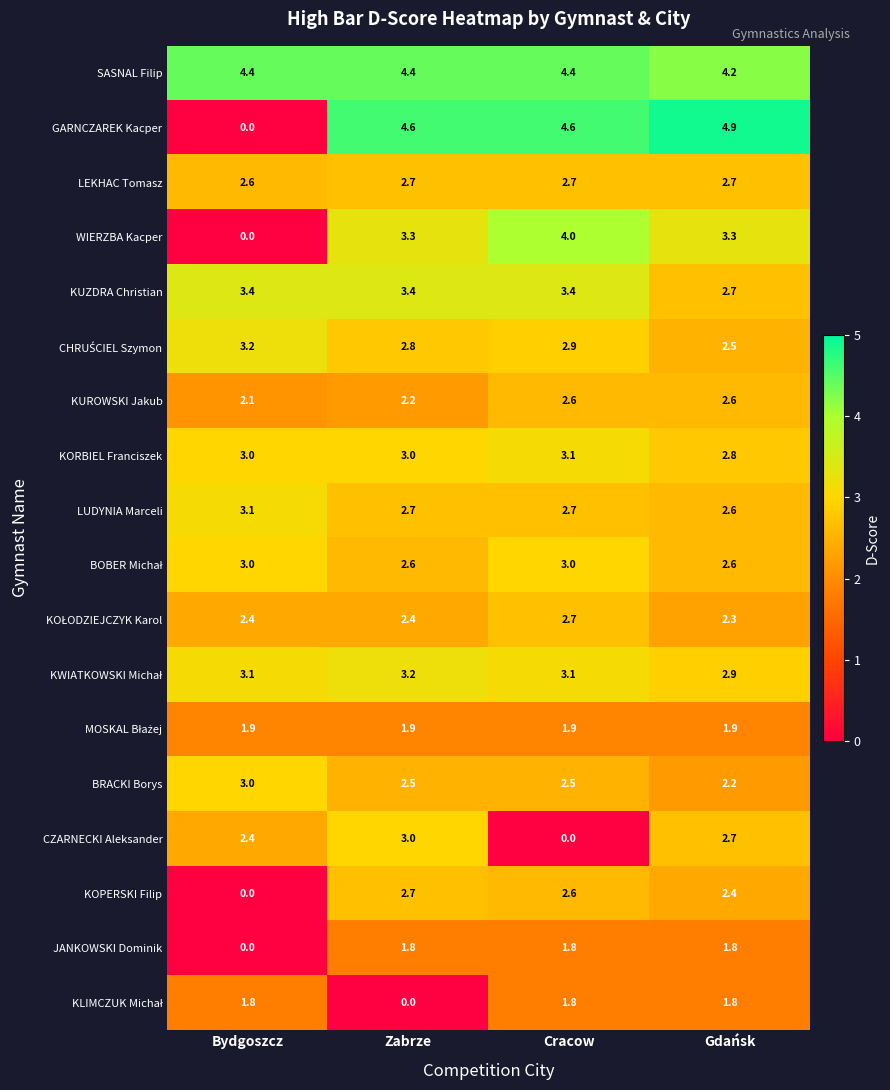

What is the difference between the highest and lowest values at Bydgoszcz?

4.4